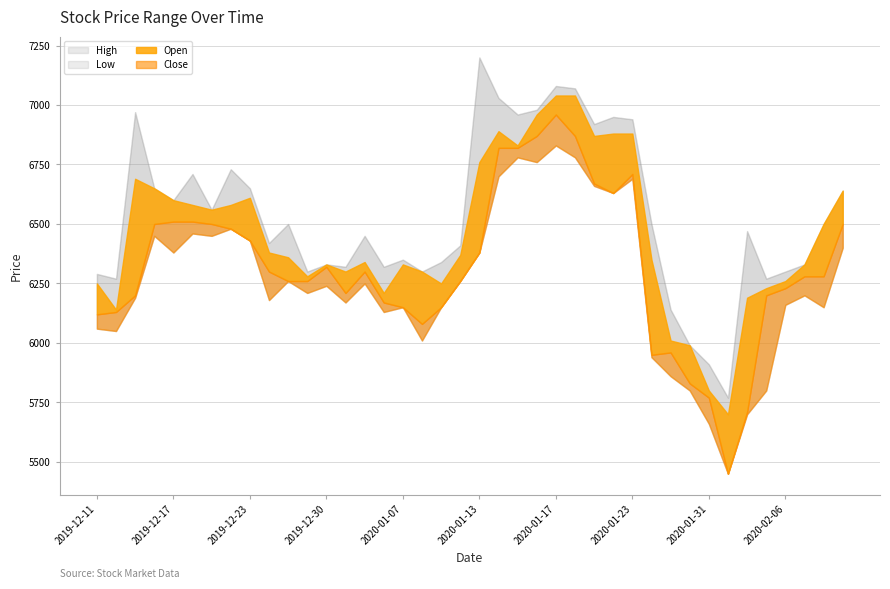

True or false: Open has more than 2 interior local peaks.

True